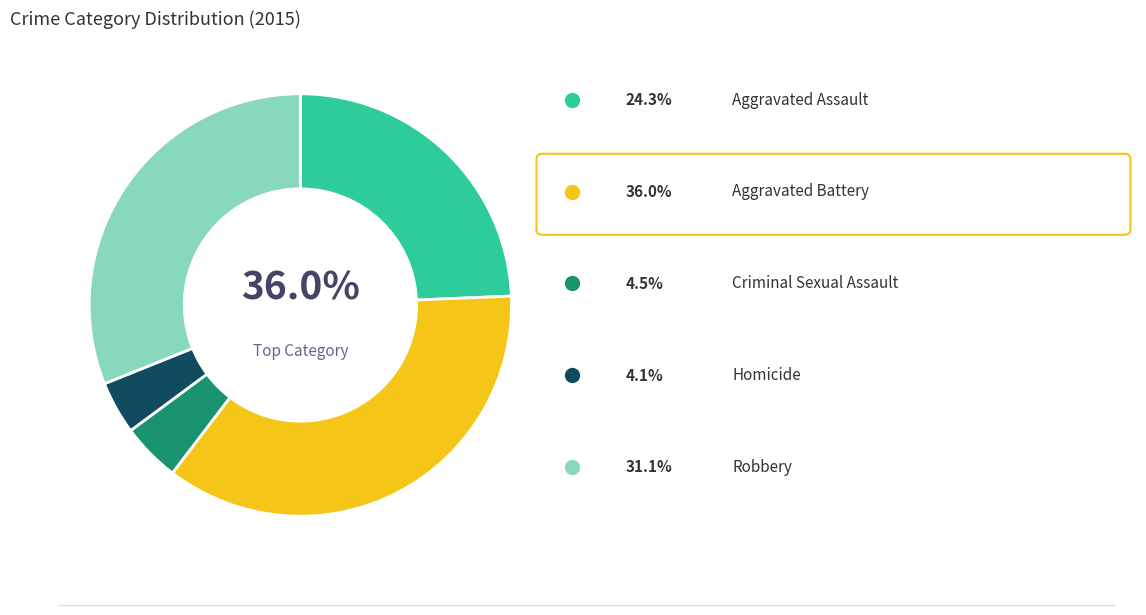

To the nearest percent, what is the difference between the Homicide and Aggravated Battery slice percentages?

32%